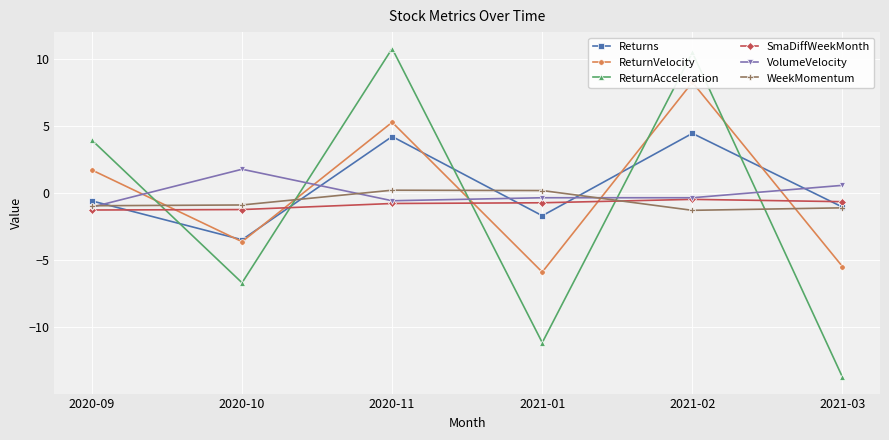

What is the value of the Returns point at the 6th from the left?

-1.1